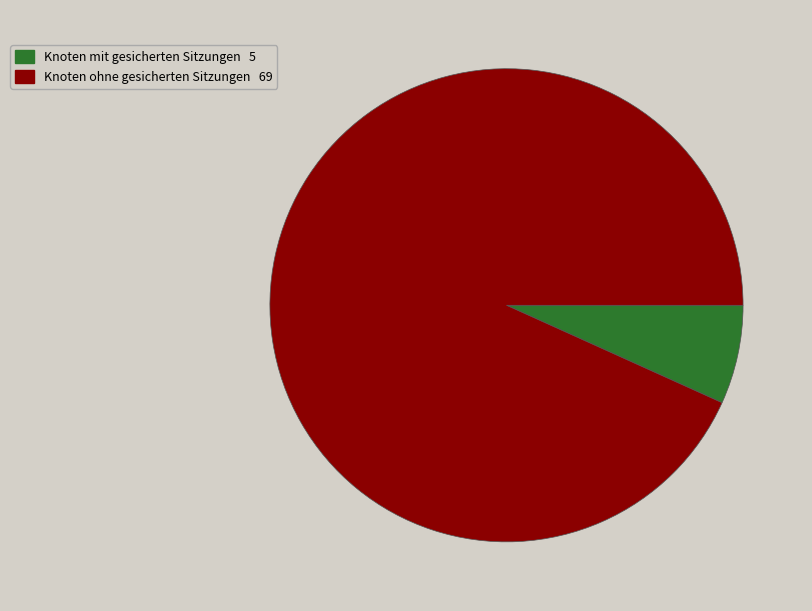

How many segments does this pie chart have?

2